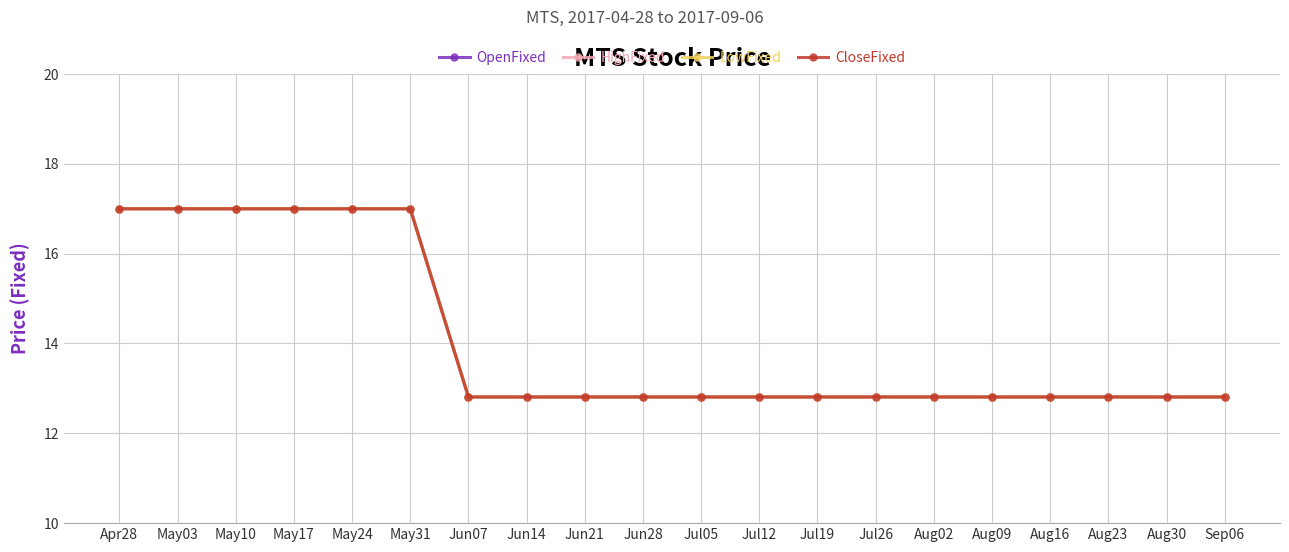

Which series has the largest range (max minus min)?

OpenFixed